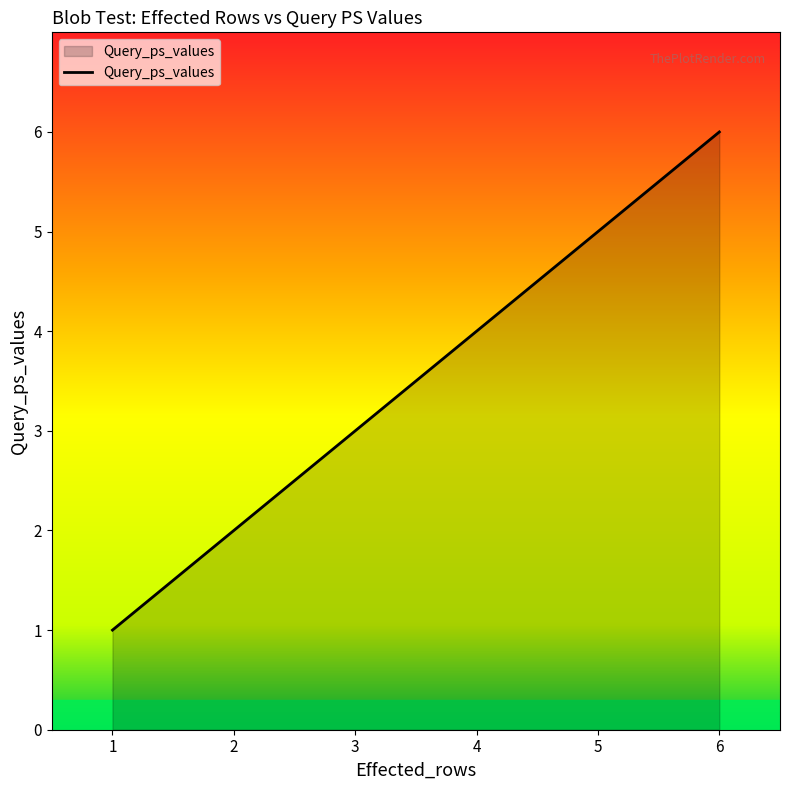

Rank the categories by value from lowest to highest.

1, 2, 3, 4, 5, 6